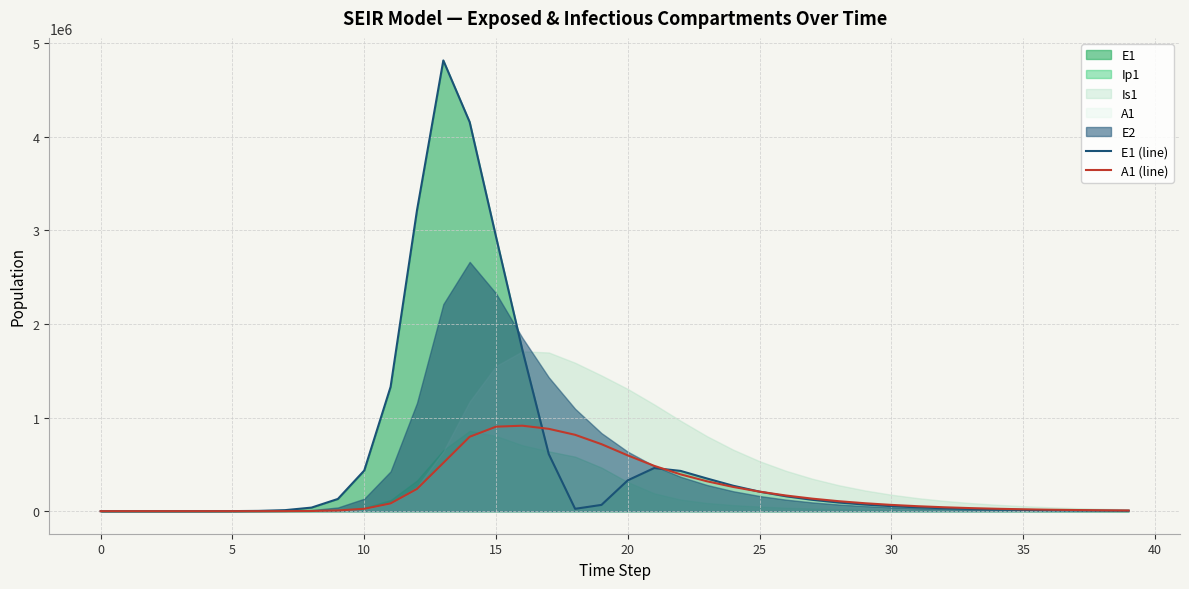

The value of A1 (line) at 15 is 1534064.8. True or false?

False